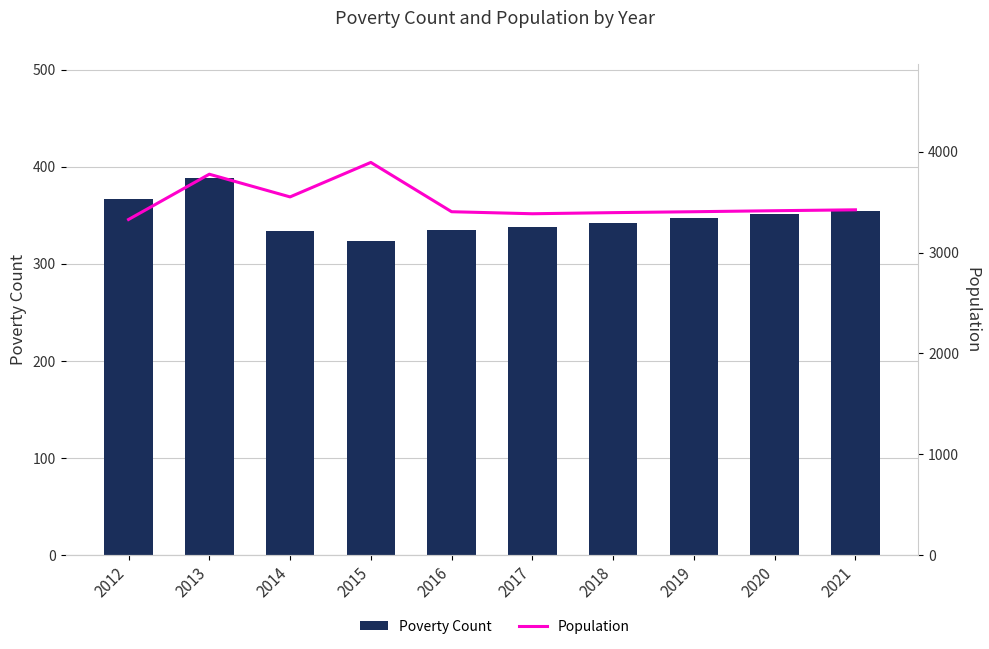

What is the maximum value shown in the chart?

3895